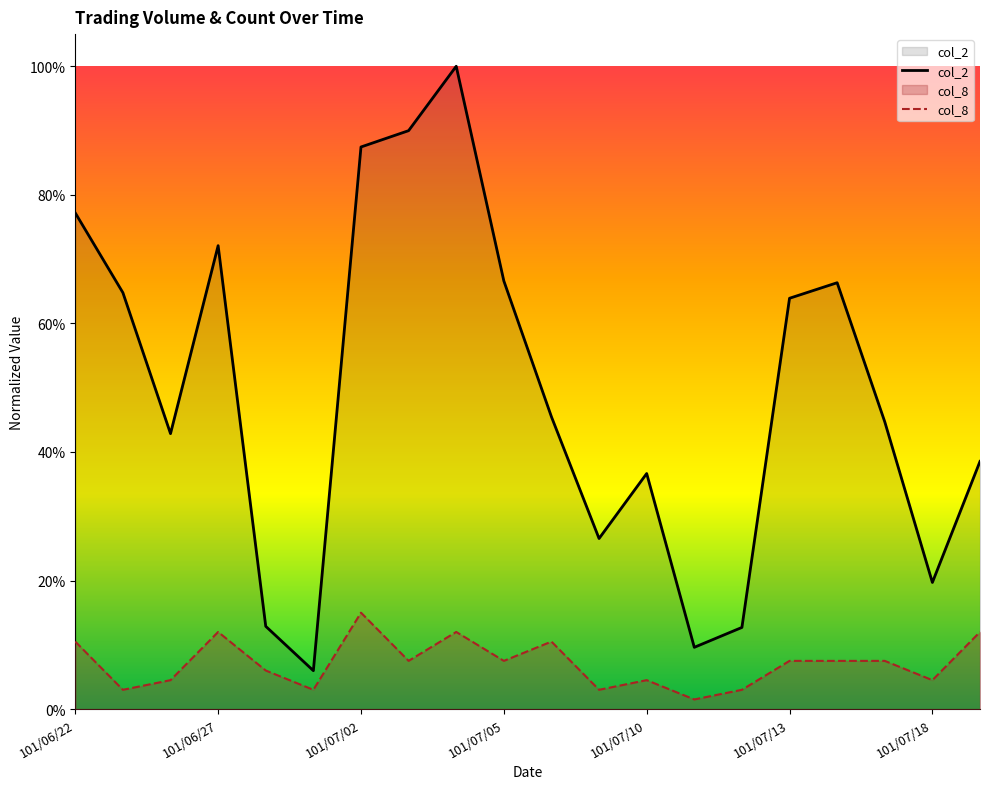

What is the difference between the maximum and second lowest values in the col_2 series?

0.9